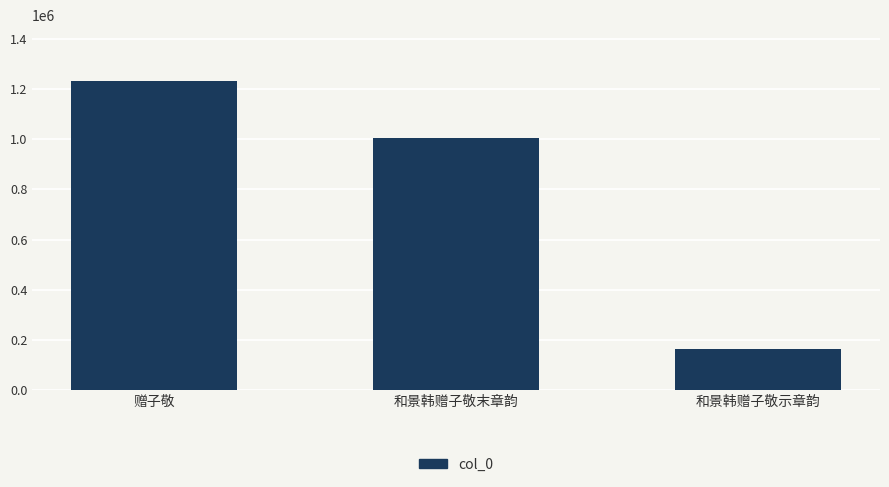

List the labels in order of value, smallest first.

和景韩赠子敬示章韵, 和景韩赠子敬末章韵, 赠子敬